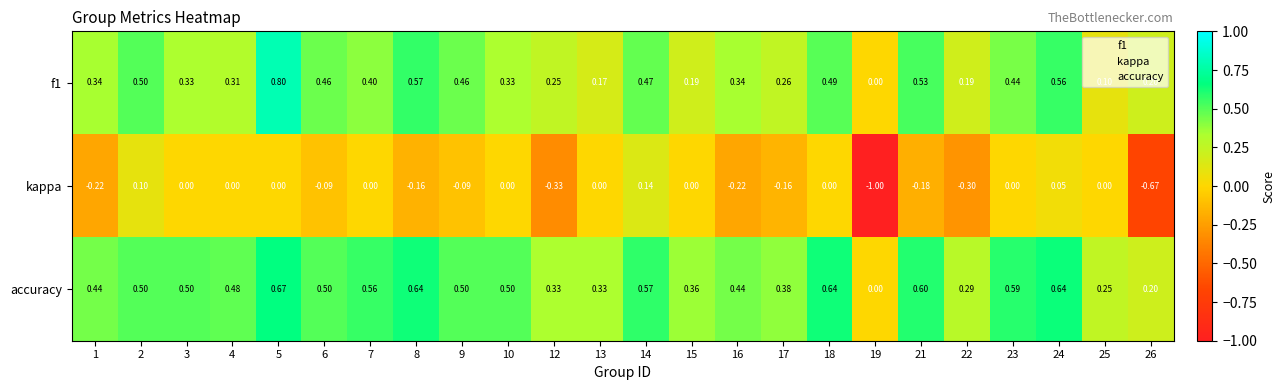

What is the minimum value shown in the chart?

-1.0